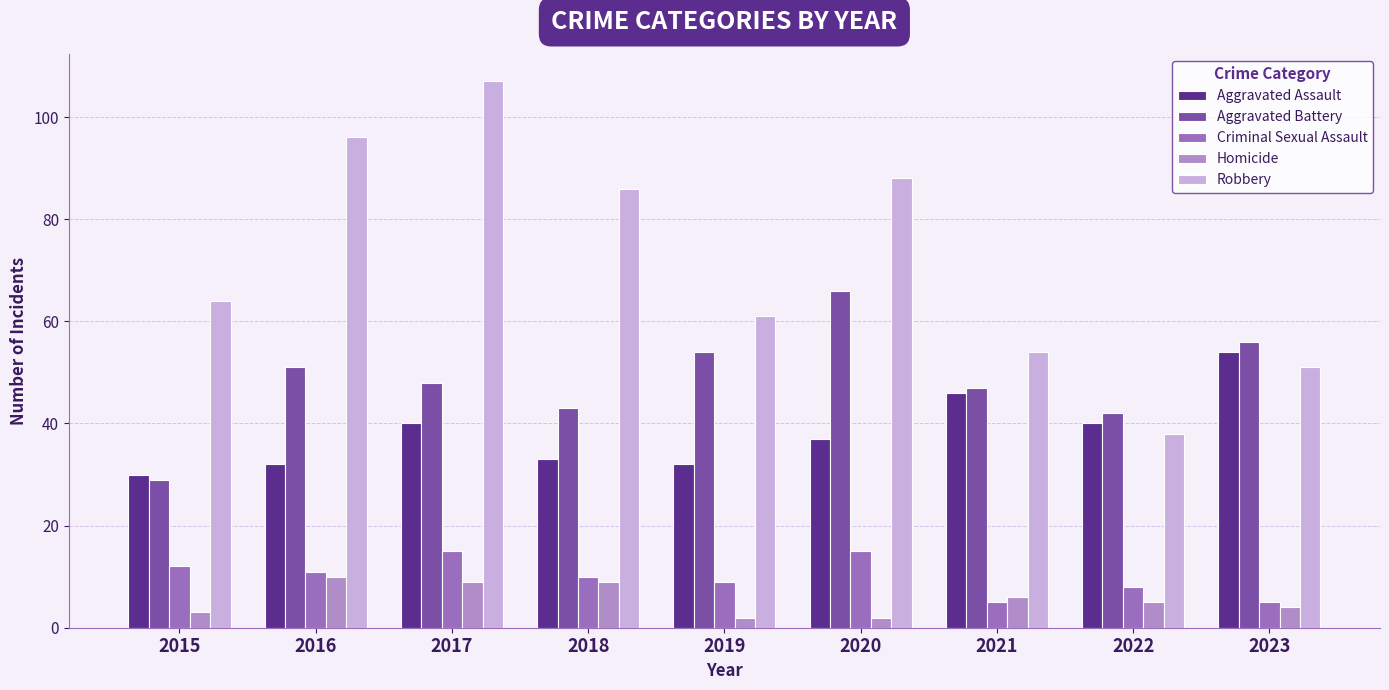

How many categories are shown in the chart?

9